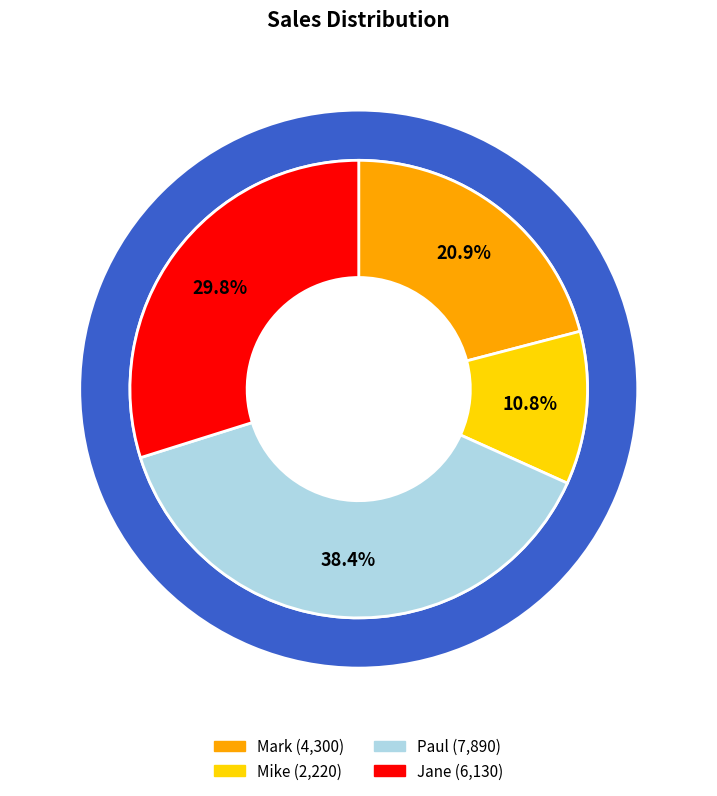

To the nearest percent, what percentage of the pie is Paul?

38%